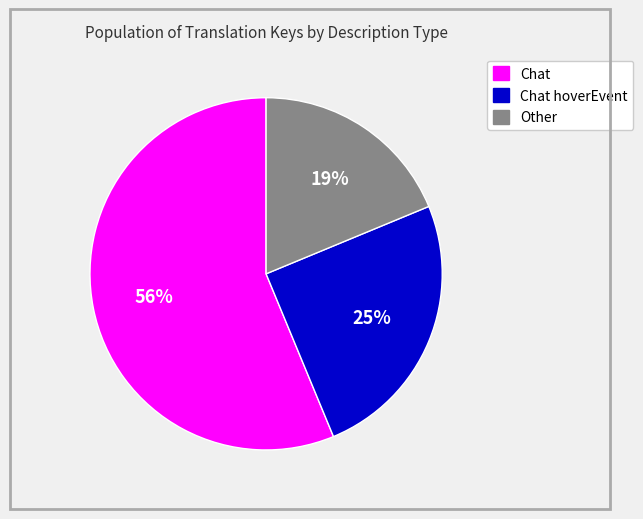

To the nearest percent, what is the average slice percentage?

33%